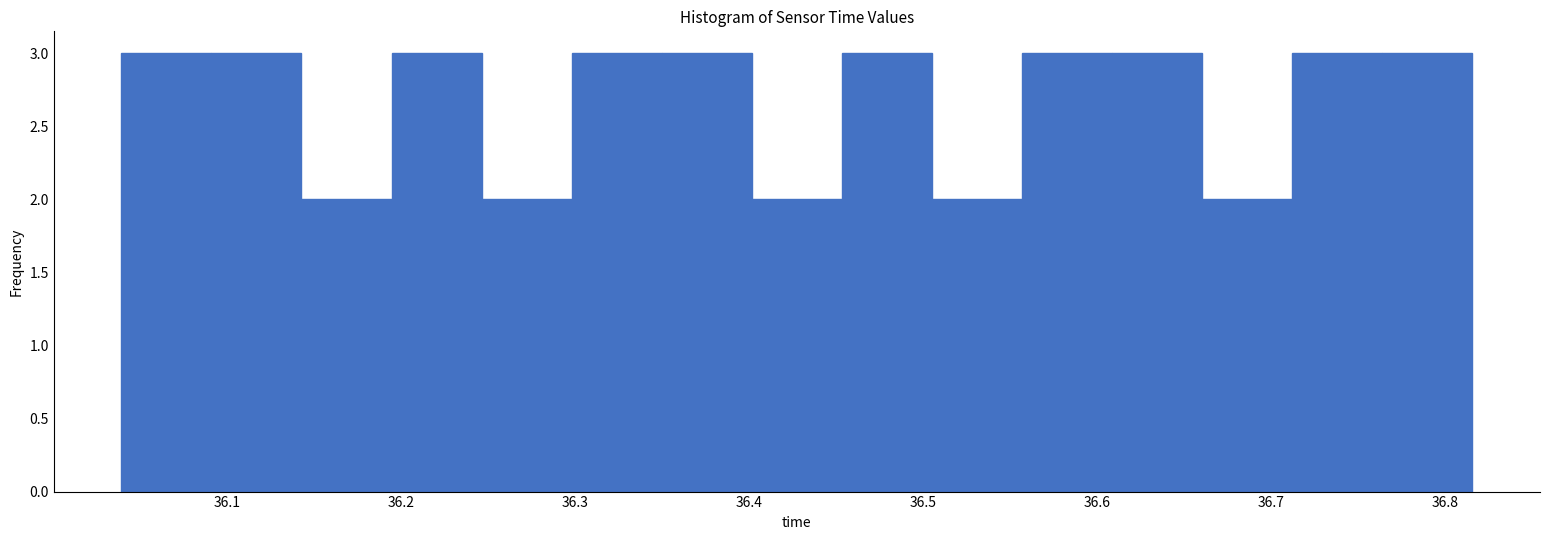

What is the height of the bar covering 36.25 to 36.30 on the x-axis? Neither the bar edges nor the heights are printed on the chart, so give them approximately, as read against the axes.

2